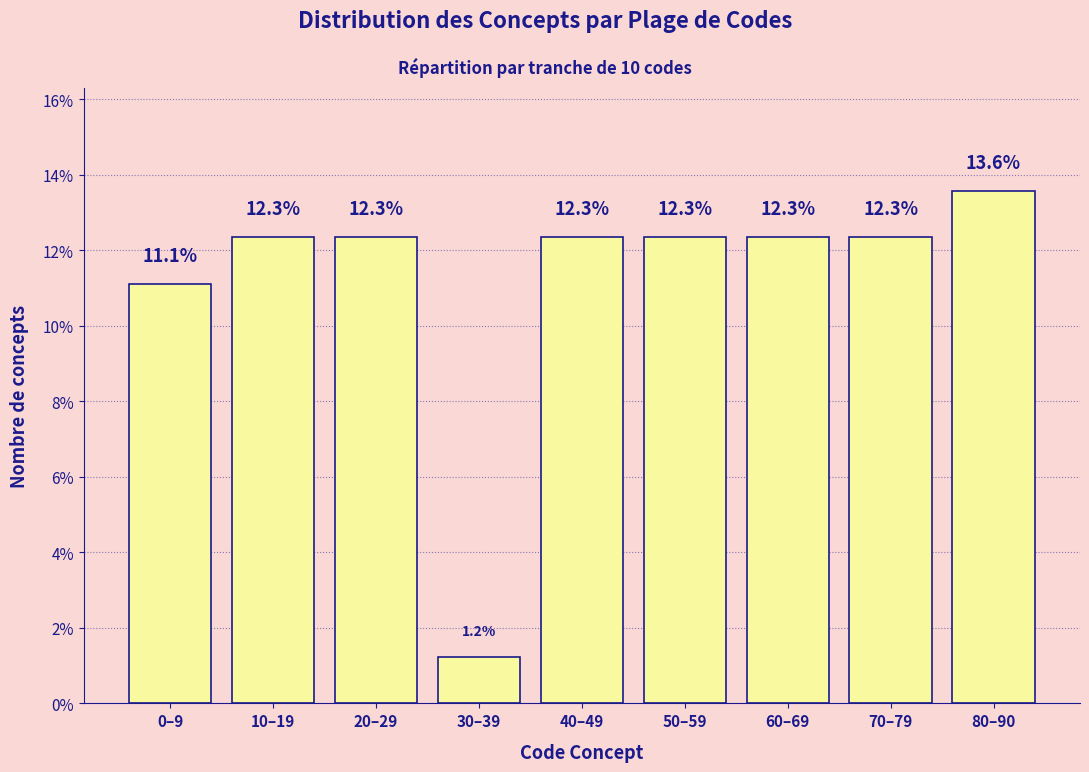

Reading left to right, extract all data points from this chart.

0–9=11.1	10–19=12.3	20–29=12.3	30–39=1.2	40–49=12.3	50–59=12.3	60–69=12.3	70–79=12.3	80–90=13.6